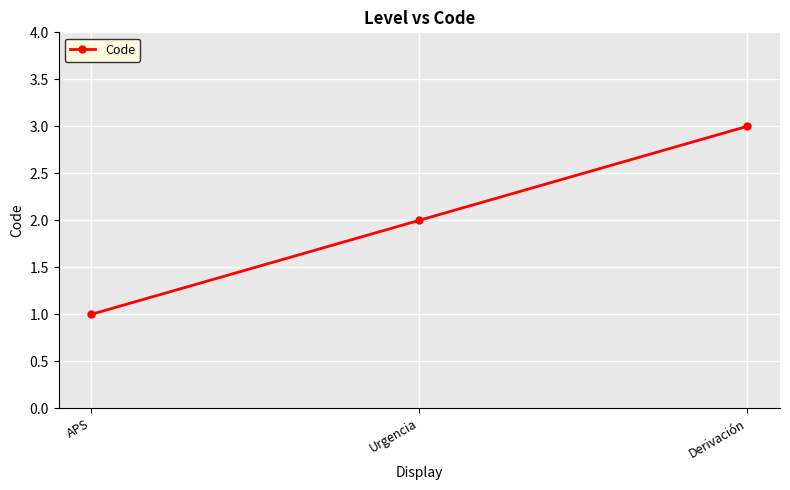

What is the label of the 1st point from the left?

APS